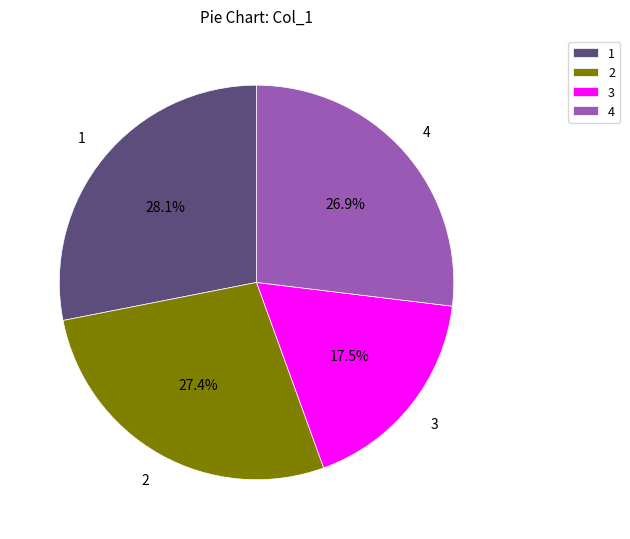

Approximately how many times larger is the value at 2 compared to 4?

1.0